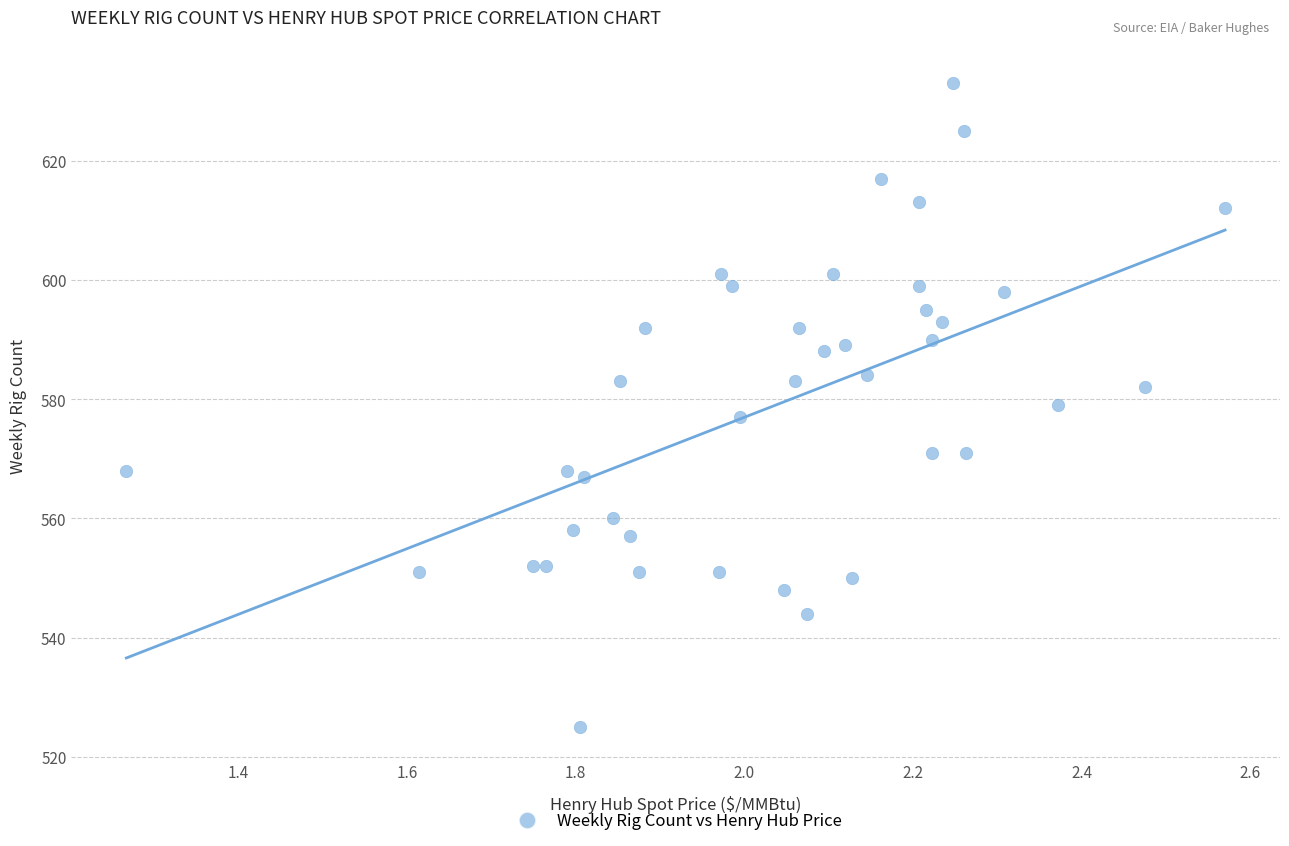

What is the range of Y values (max minus min)?

108